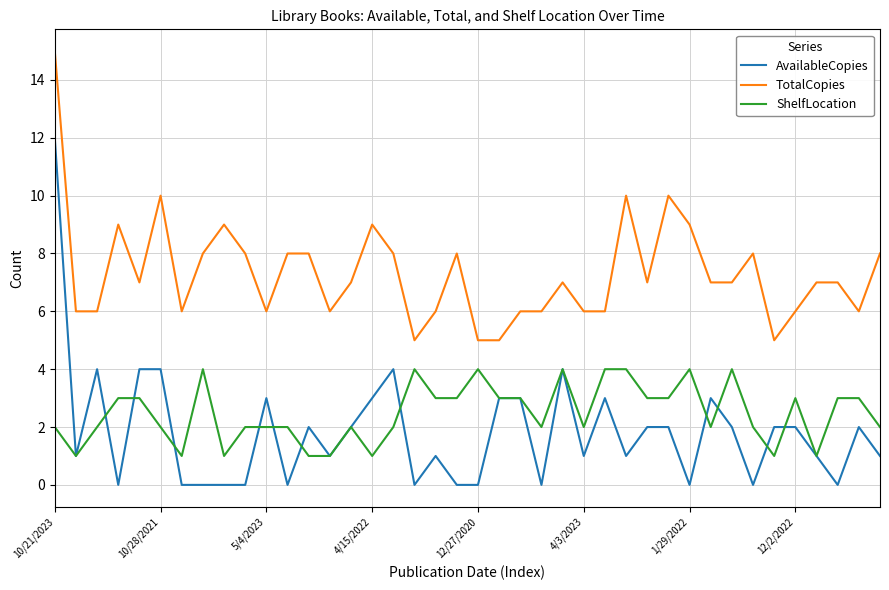

Which series has the largest total across all categories?

TotalCopies